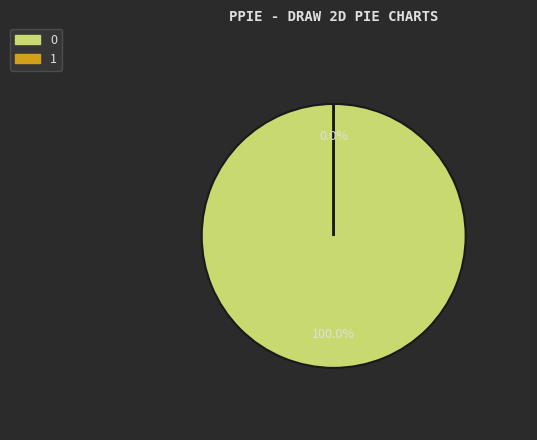

Rank the categories by value from lowest to highest.

1, 0